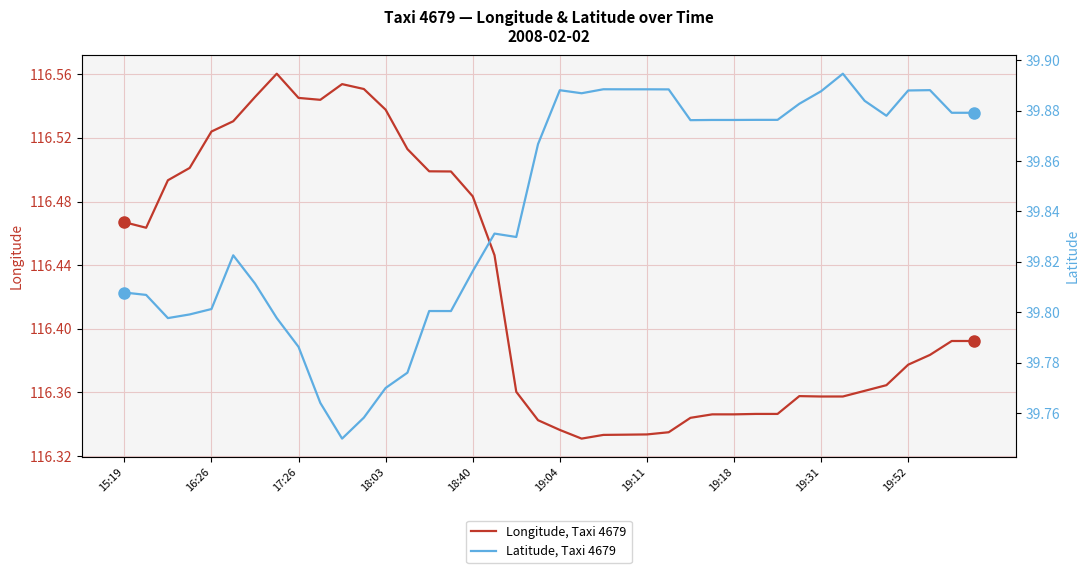

What is the average value of the Latitude, Taxi 4679 series?

39.8